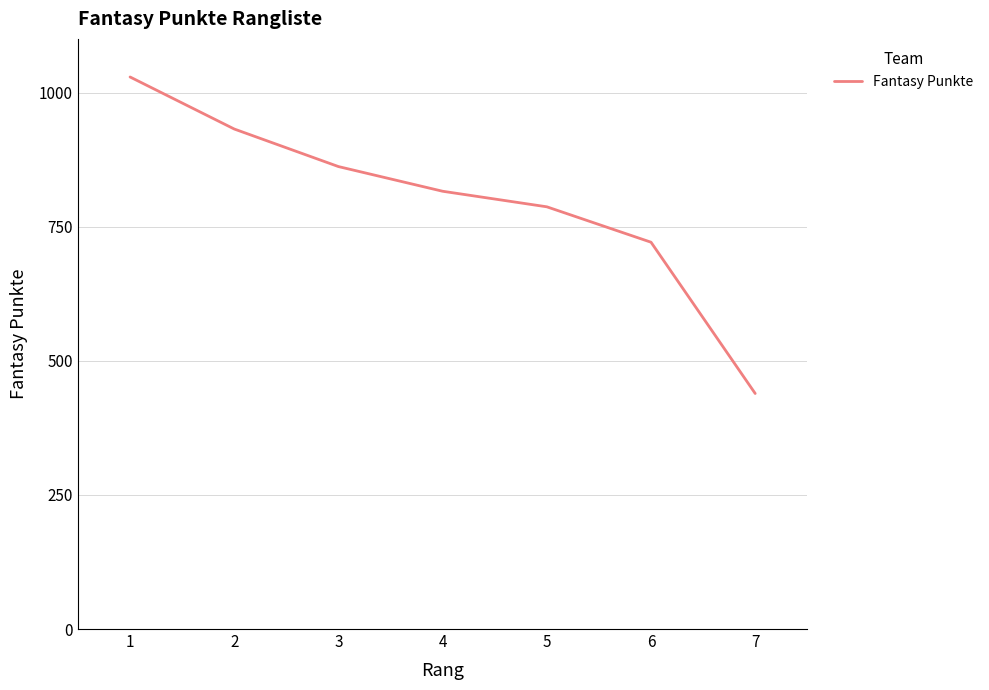

The value at 5 is 787. True or false?

True